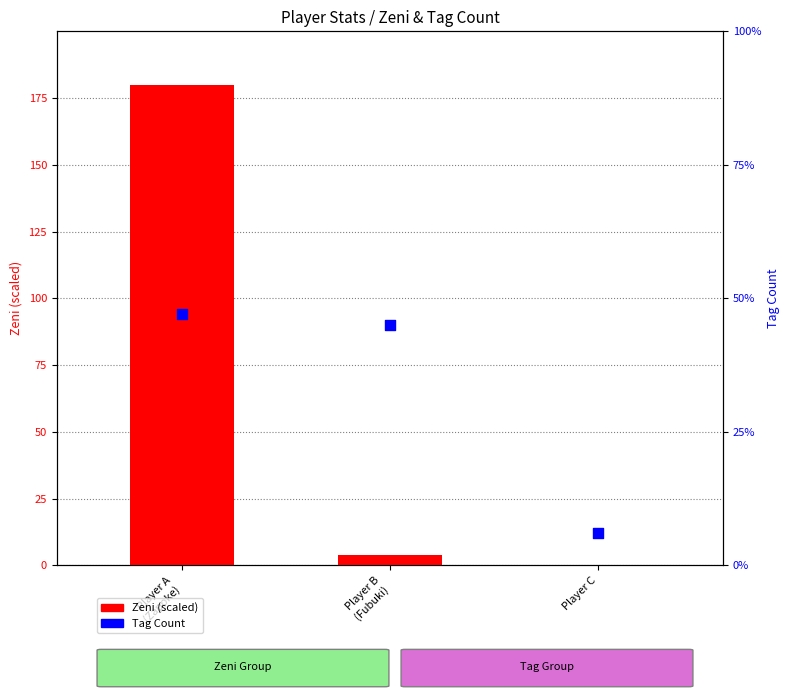

What are all the series names shown in the legend?

Zeni (scaled), Tag Count